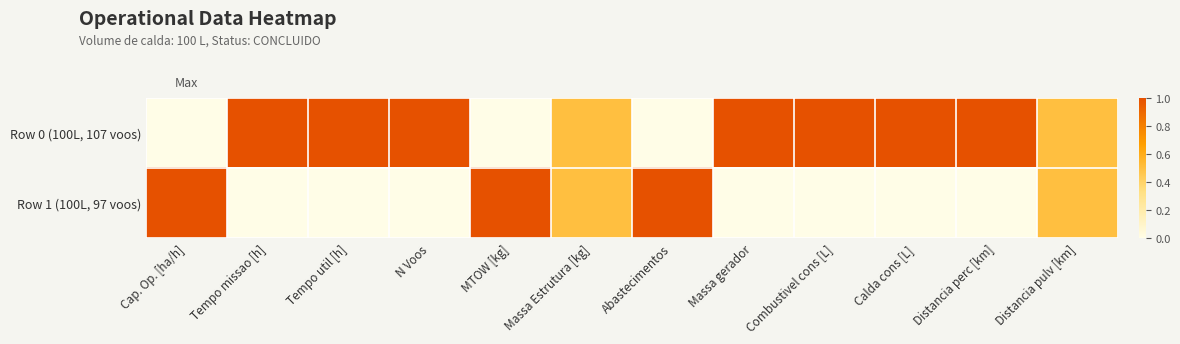

At which category is the sum across all series the highest?

Cap. Op. [ha/h]